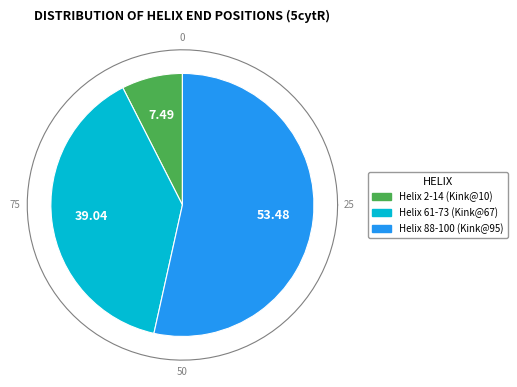

How many segments does this pie chart have?

3